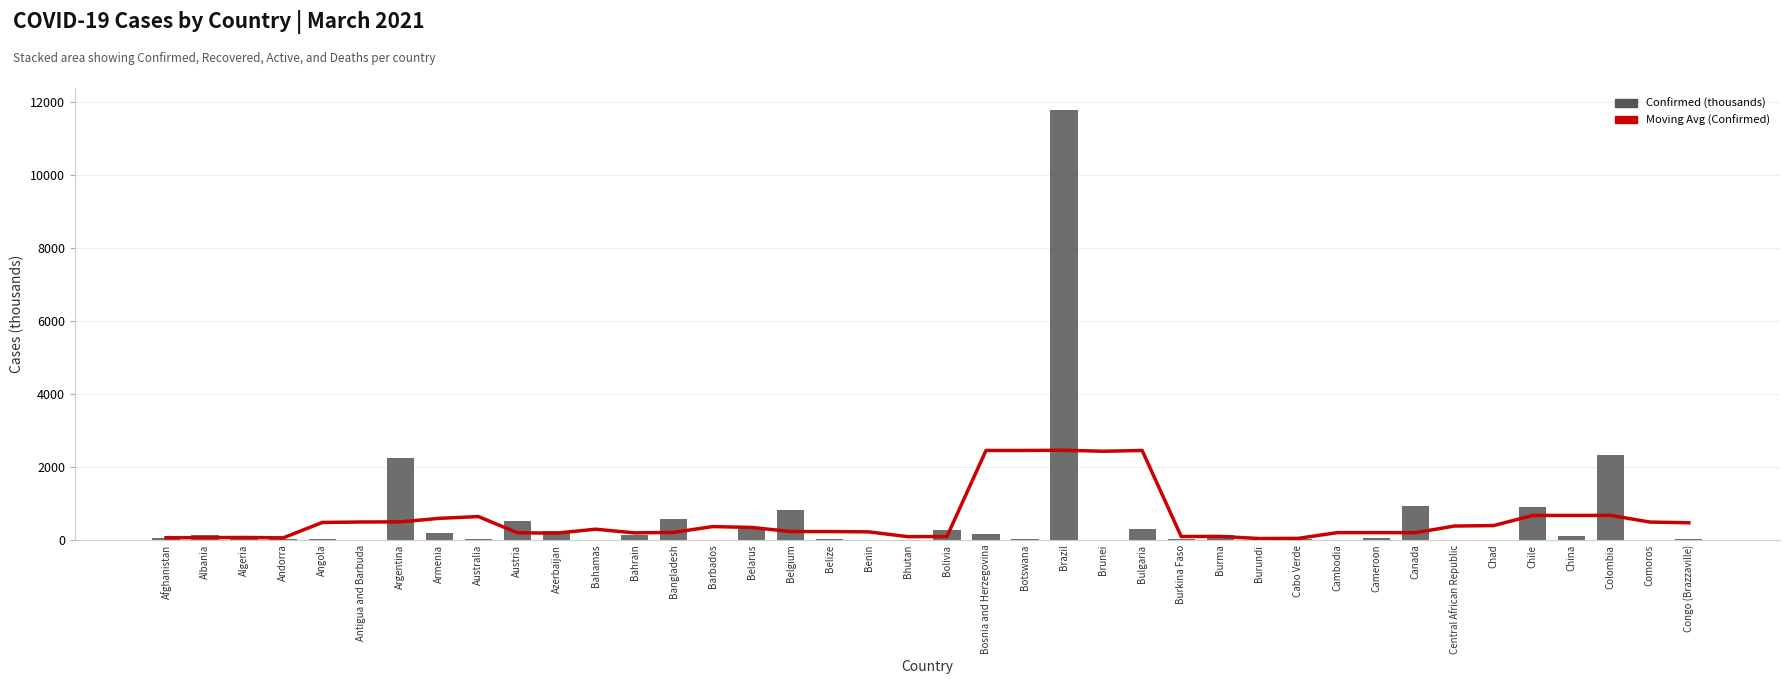

What is the average value of the Moving Avg (Confirmed) series?

558.2